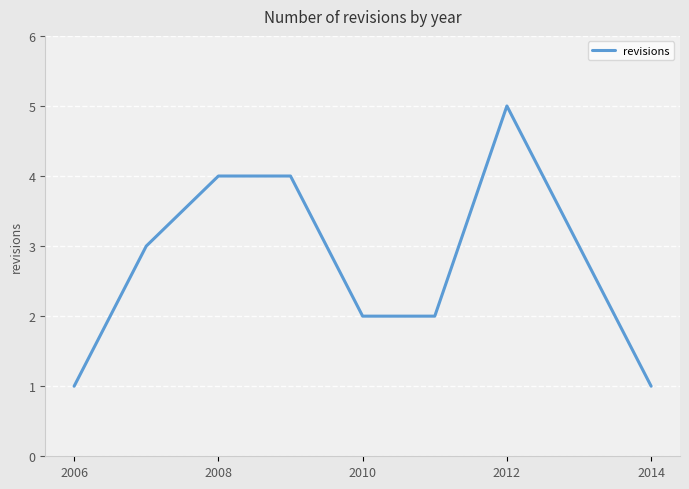

Does the chart have visible grid lines?

Yes